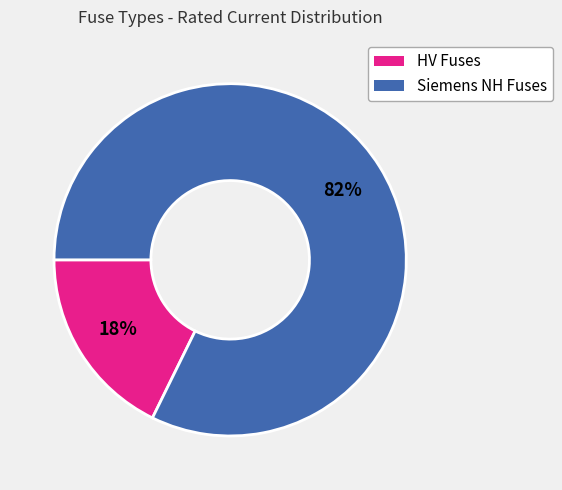

How many slices are in this pie chart?

2